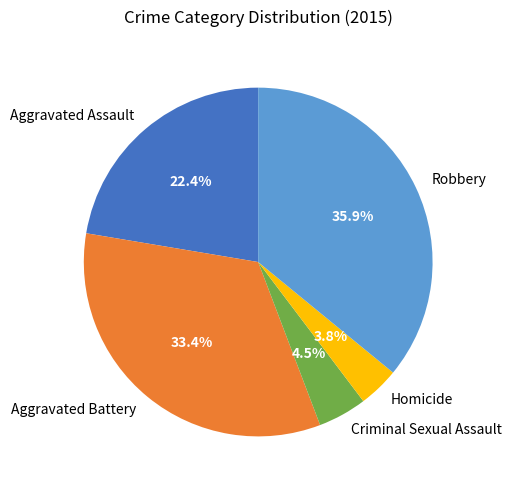

How many segments does this pie chart have?

5